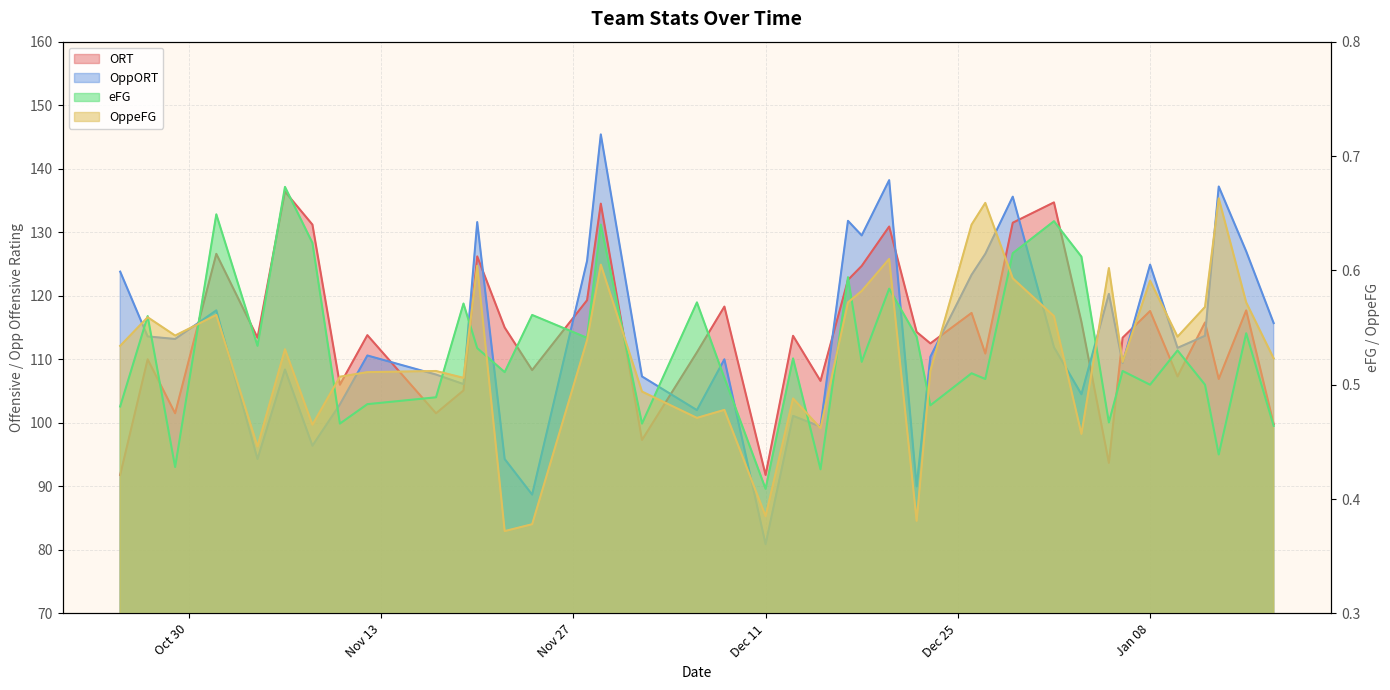

List the series in order of their peak value, highest first.

OppORT, ORT, eFG, OppeFG